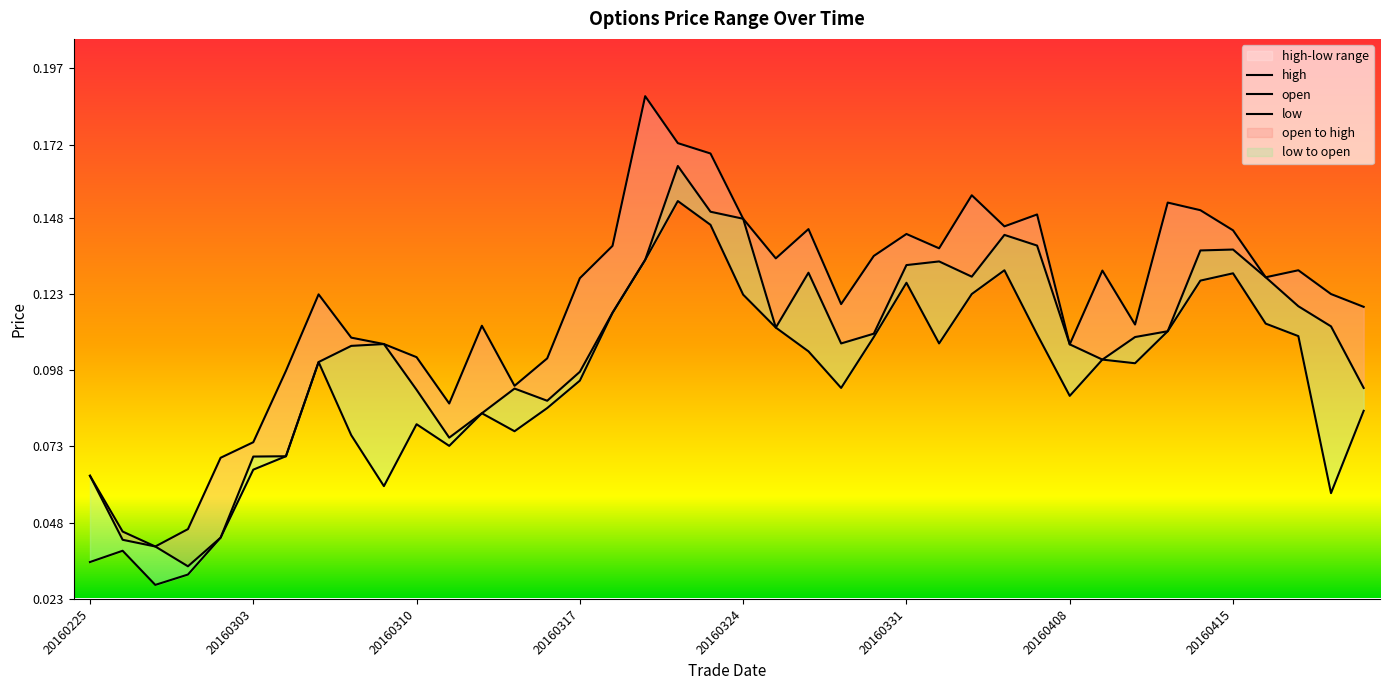

Reading right to left, extract all data points from this chart.

high: 0.1	0.1	0.1	0.1	0.1	0.2	0.2	0.1	0.1	0.1	0.1	0.1	0.2	0.1	0.1	0.1	0.1	0.1	0.1	0.1	0.2	0.2	0.2	0.1	0.1	0.1	0.1	0.1	0.1	0.1	0.1	0.1	0.1	0.1	0.1	0.1	0.0	0.0	0.0	0.1
open: 0.1	0.1	0.1	0.1	0.1	0.1	0.1	0.1	0.1	0.1	0.1	0.1	0.1	0.1	0.1	0.1	0.1	0.1	0.1	0.1	0.1	0.2	0.1	0.1	0.1	0.1	0.1	0.1	0.1	0.1	0.1	0.1	0.1	0.1	0.1	0.0	0.0	0.0	0.0	0.1
low: 0.1	0.1	0.1	0.1	0.1	0.1	0.1	0.1	0.1	0.1	0.1	0.1	0.1	0.1	0.1	0.1	0.1	0.1	0.1	0.1	0.1	0.2	0.1	0.1	0.1	0.1	0.1	0.1	0.1	0.1	0.1	0.1	0.1	0.1	0.1	0.0	0.0	0.0	0.0	0.0